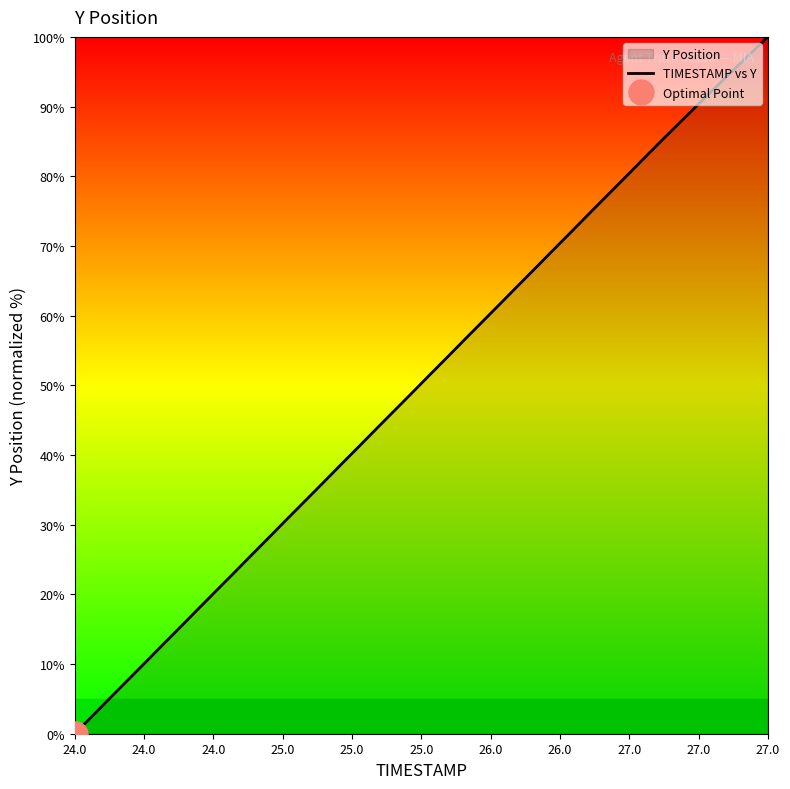

Which category has the lowest value in the TIMESTAMP vs Y series?

24.0